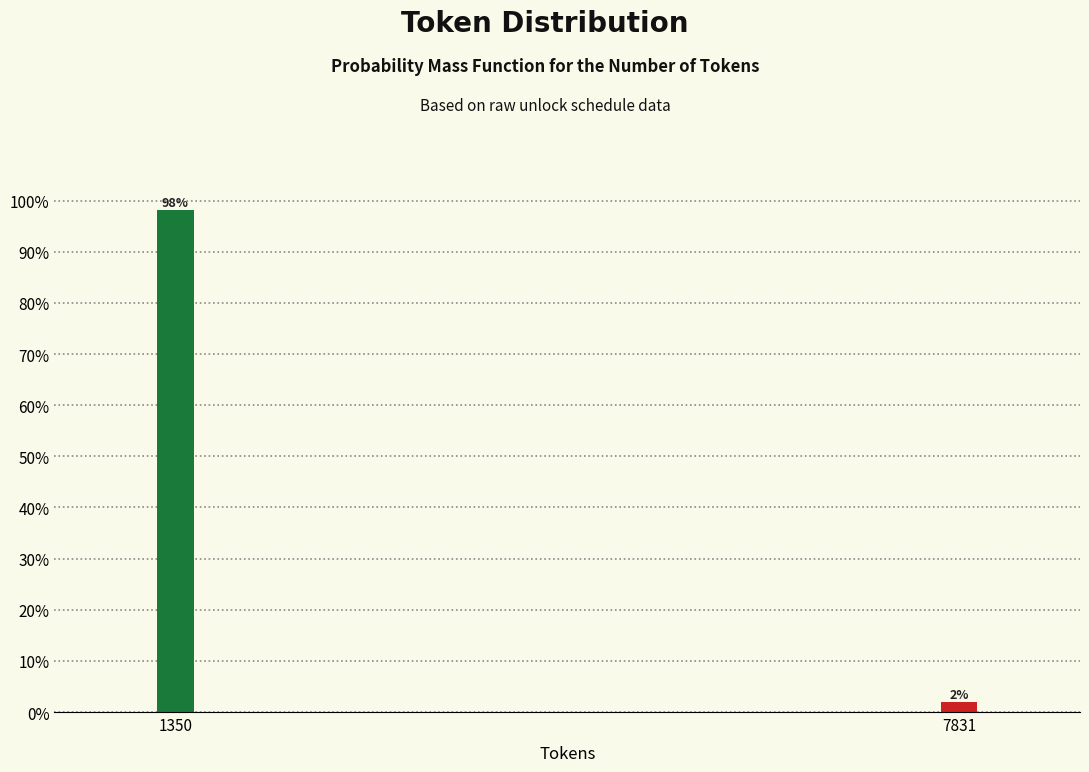

Does the chart contain any negative values?

No